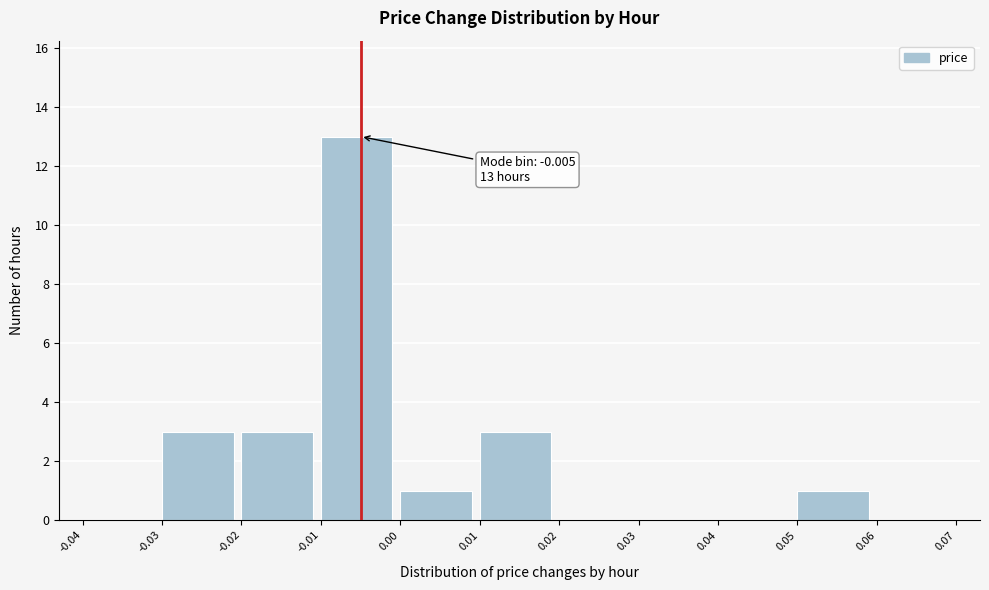

Which range on the x-axis has the tallest bar?

-0.01 to 0.00